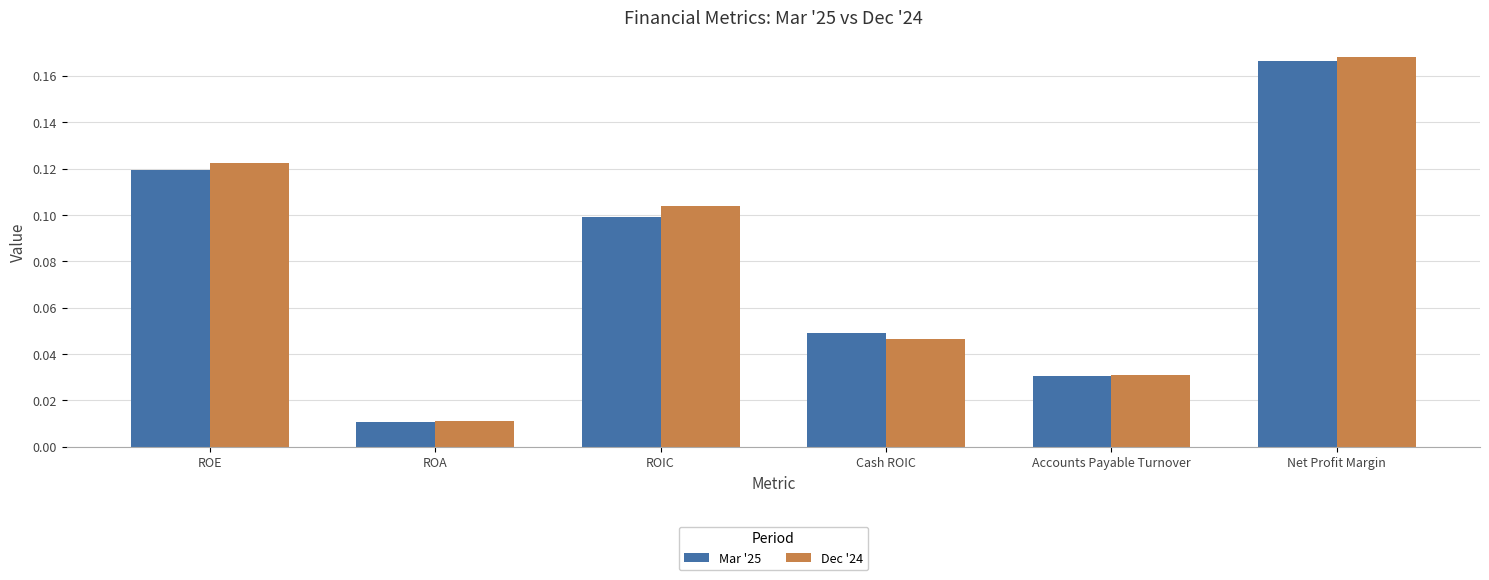

Which category has the lowest value across all series?

ROA